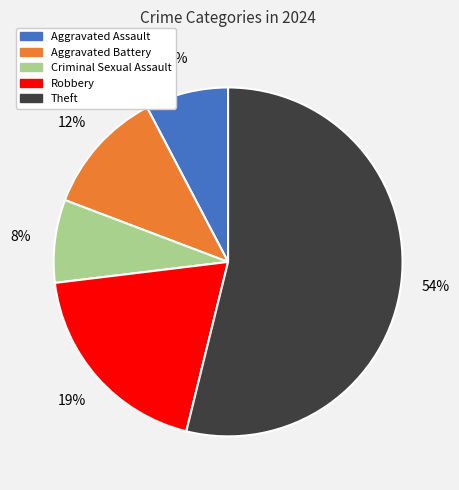

Is it true that Robbery is 4% of the pie?

False